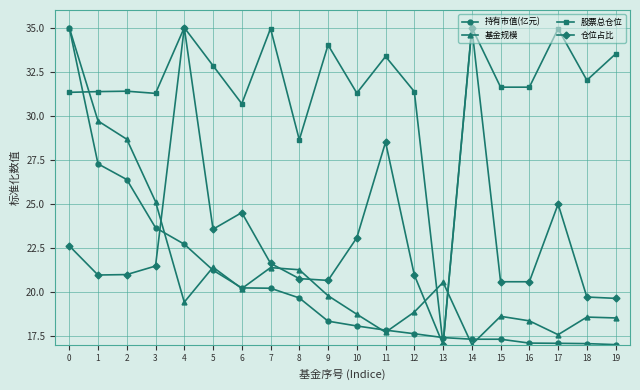

Does the chart display data point markers on the line(s)?

Yes